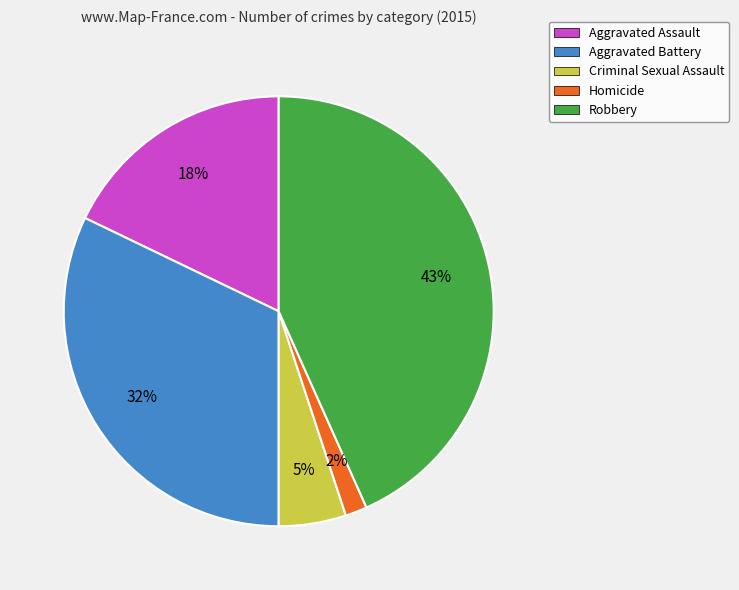

Combined, do Criminal Sexual Assault and Aggravated Battery account for over 50%?

No